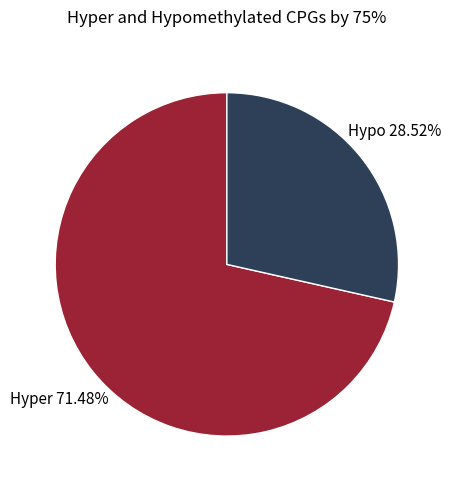

Does any single category account for the majority?

Yes